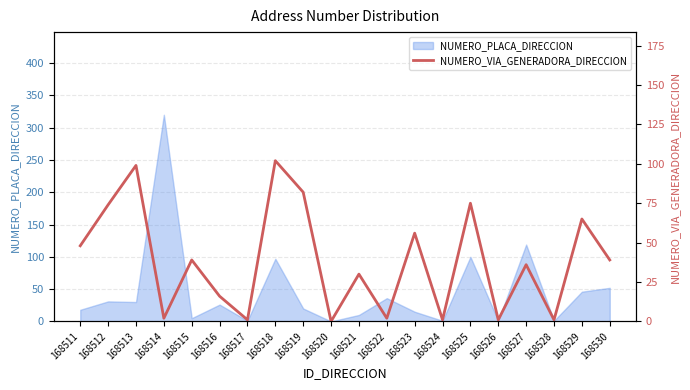

Where does the data first go above 39?

168511